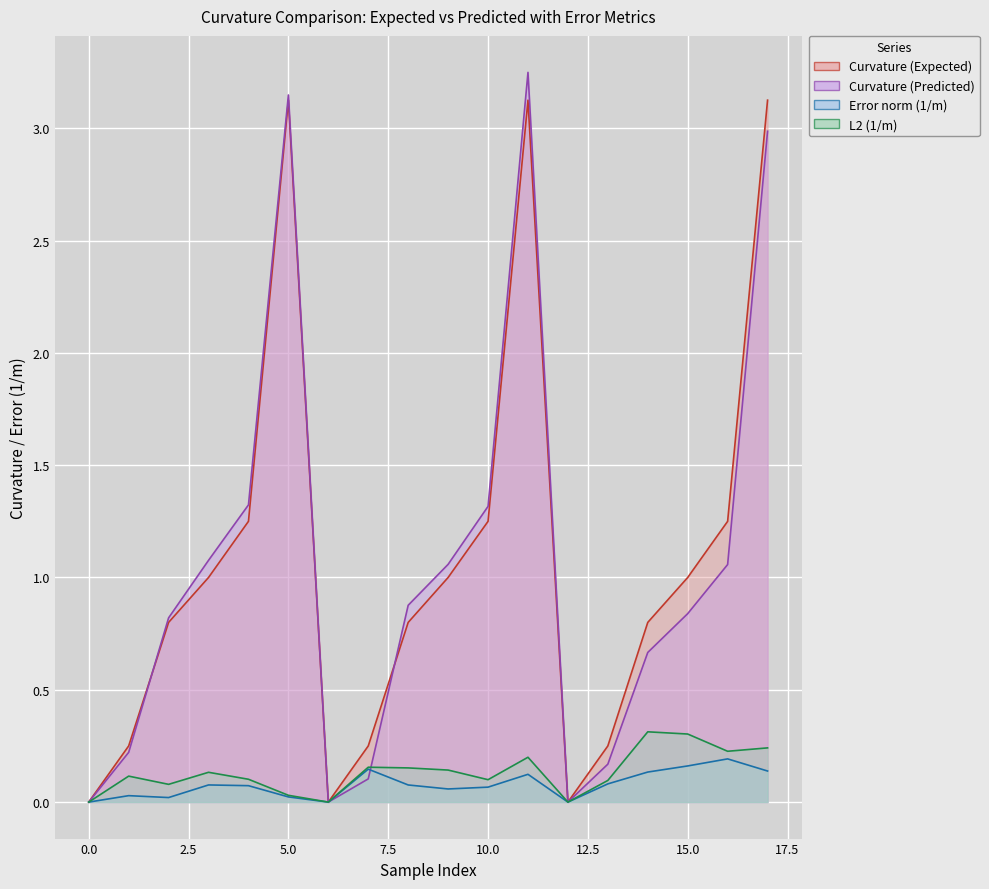

How many series are shown in this chart?

4